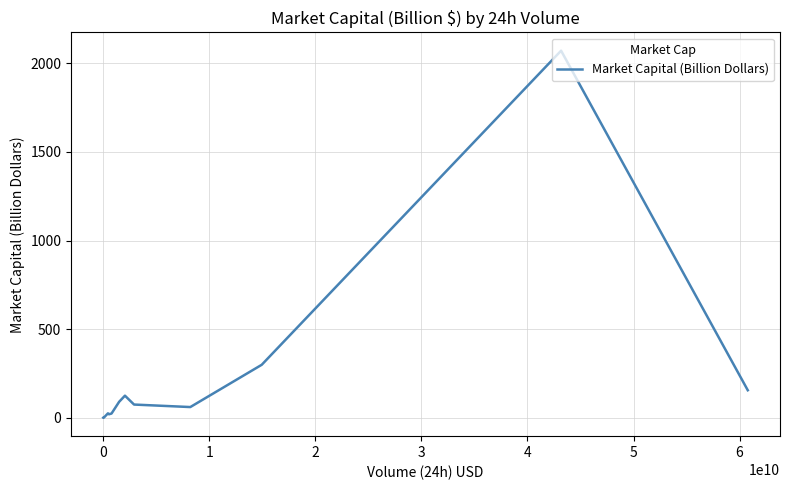

What is the difference between the maximum and minimum values?

2069.3